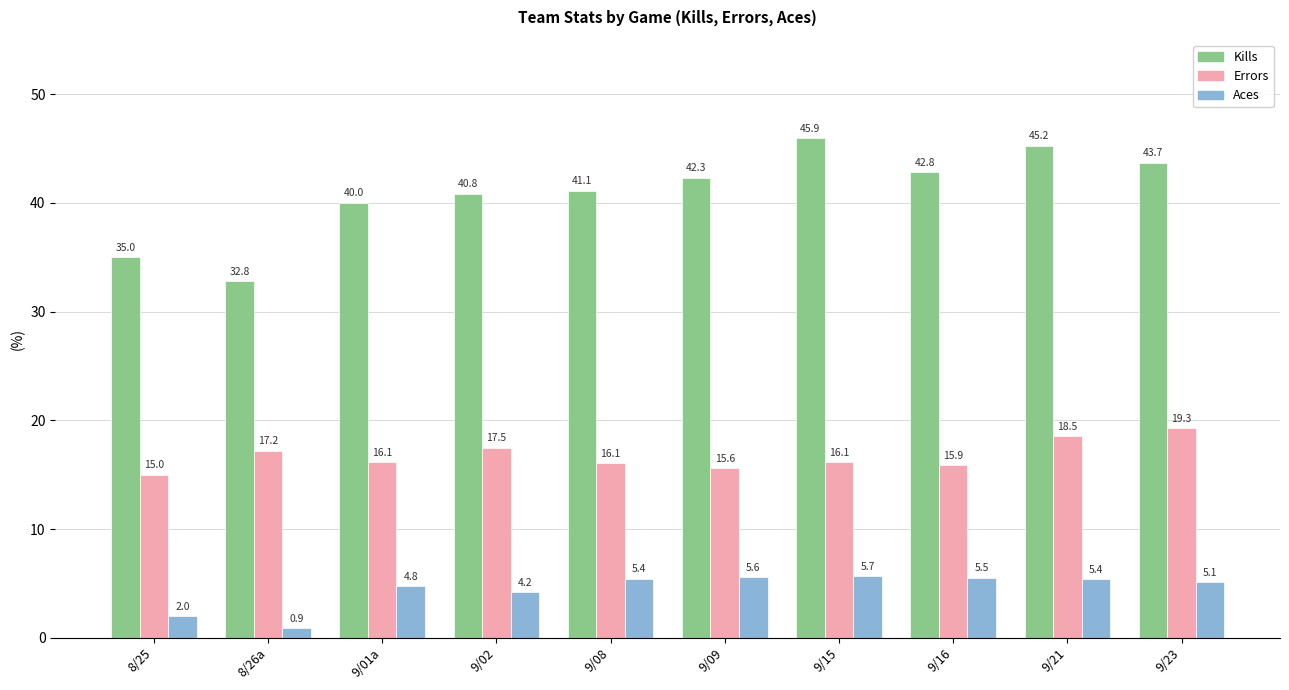

The value of Kills at 8/25 is 52.3. True or false?

False